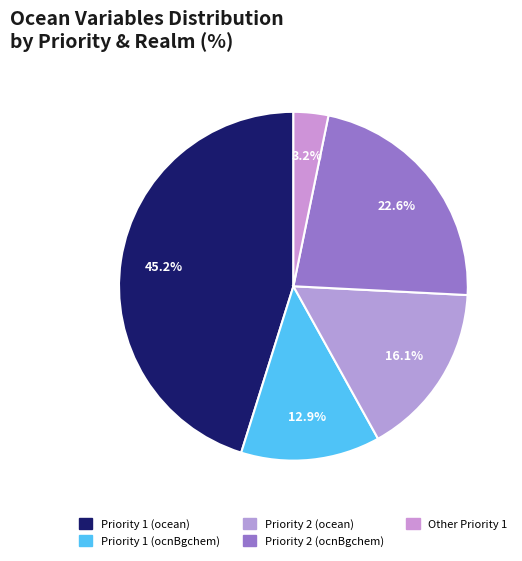

Which has a higher value, Other Priority 1 or Priority 2 (ocnBgchem)?

Priority 2 (ocnBgchem)